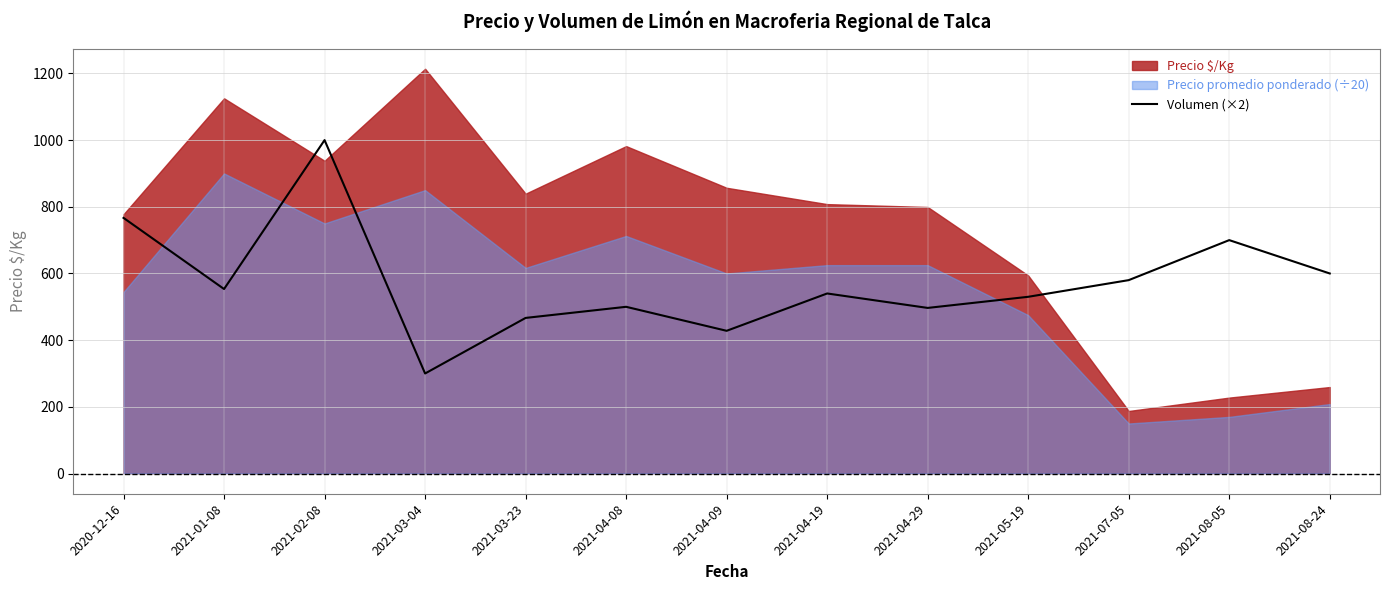

How many data points does each series have?

13